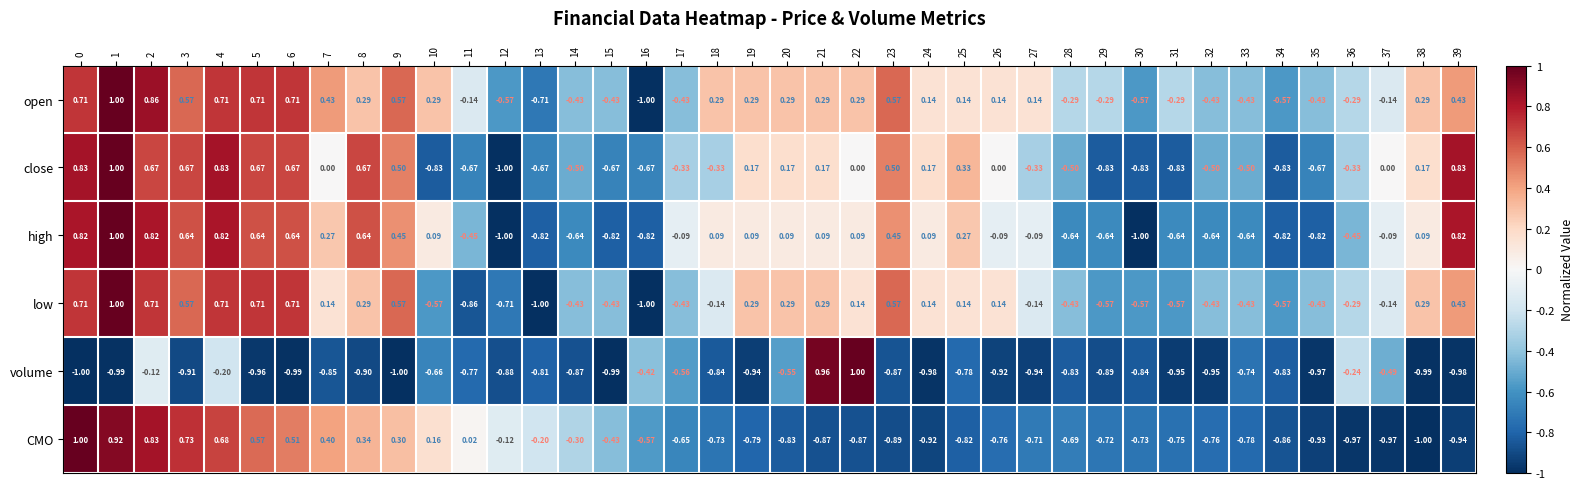

Which series has the largest total across all categories?

open